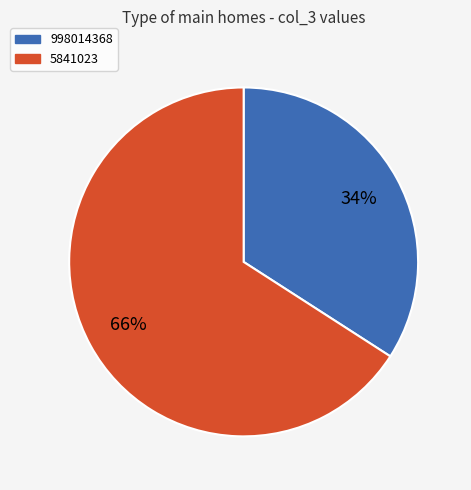

The 5841023 slice represents 66% of the pie. True or false?

True